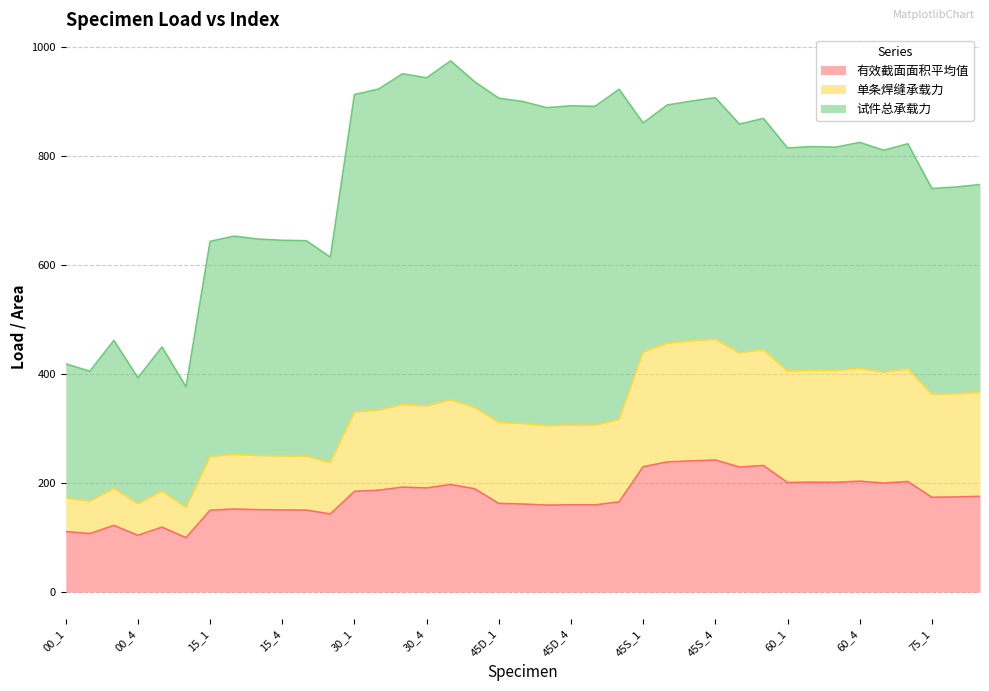

What is the highest value of the 单条焊缝承载力 series?

464.2